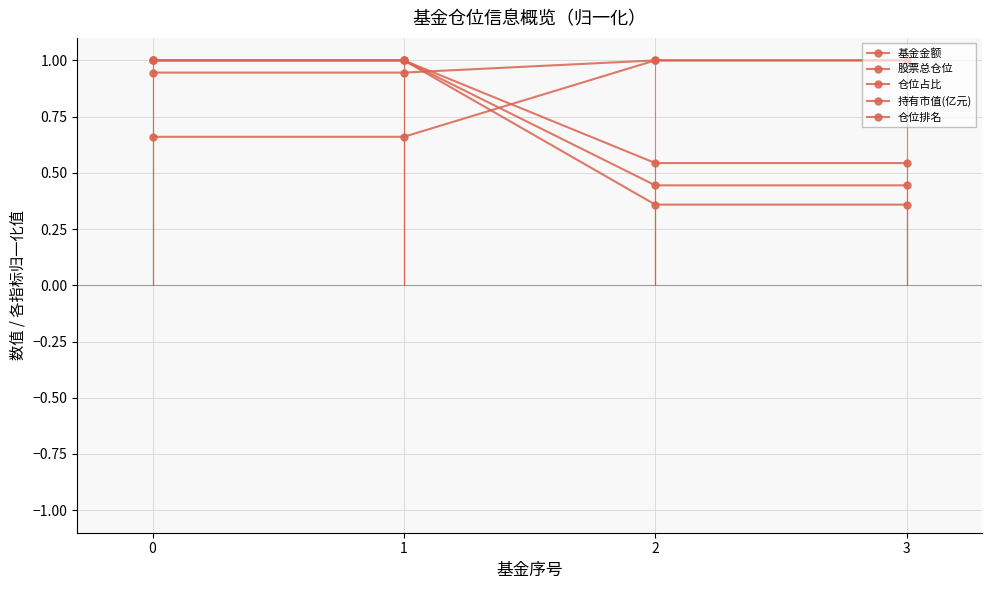

True or false: 仓位占比 and 仓位排名 cross at least once.

False